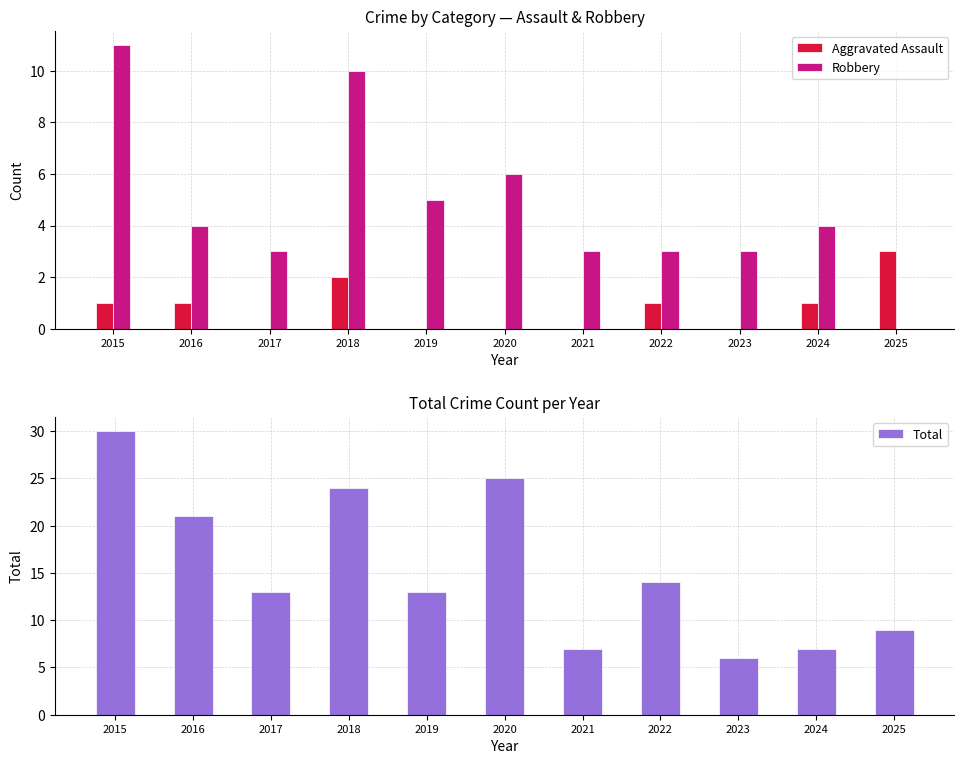

At which label is Total closest to 18?

2016